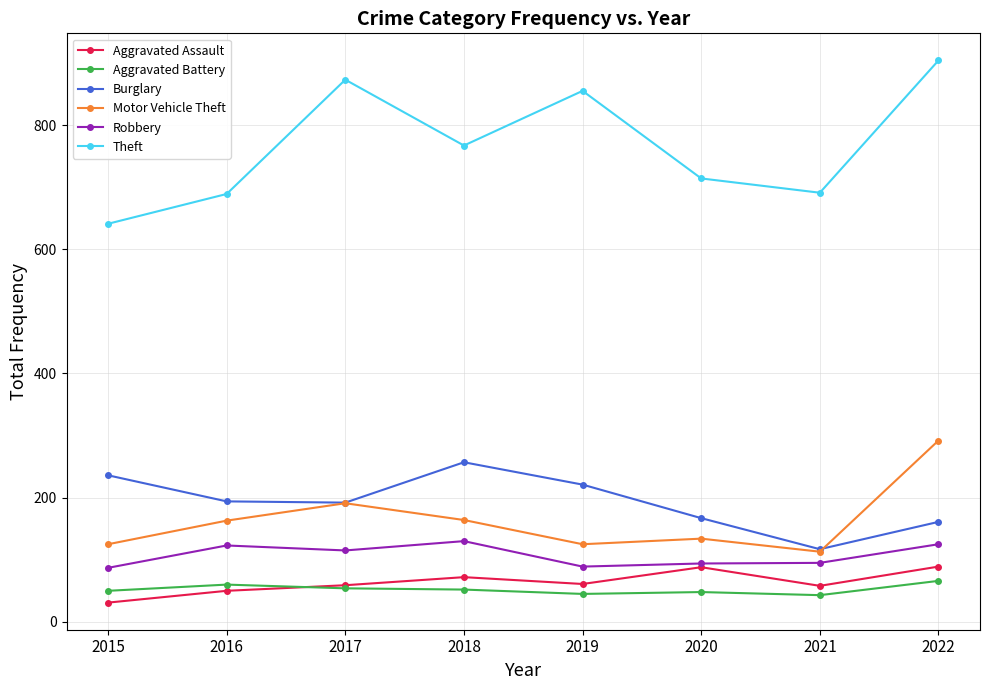

Does the chart display data point markers on the line(s)?

Yes